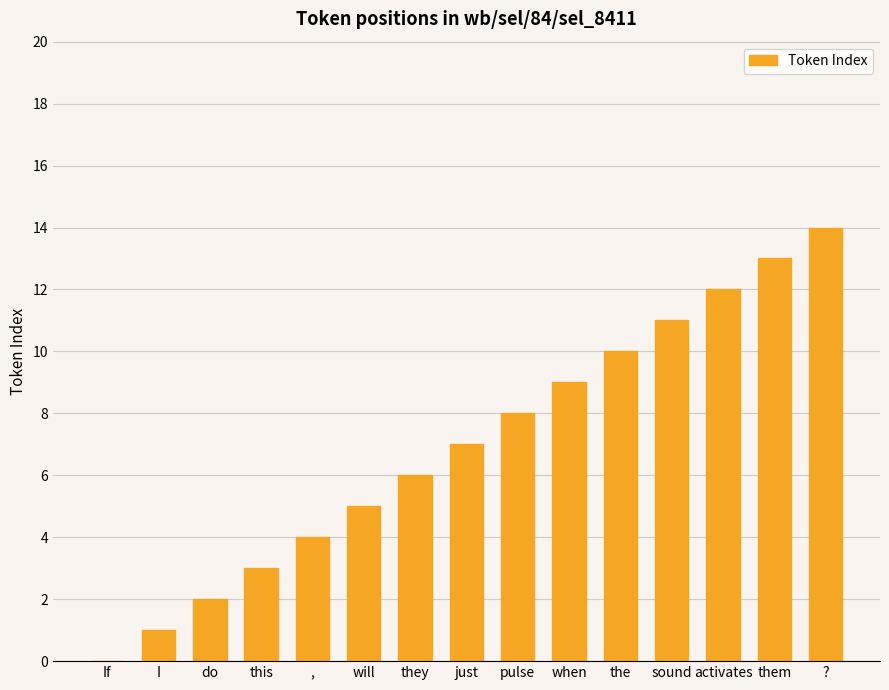

Which label corresponds to the largest value in the chart?

?